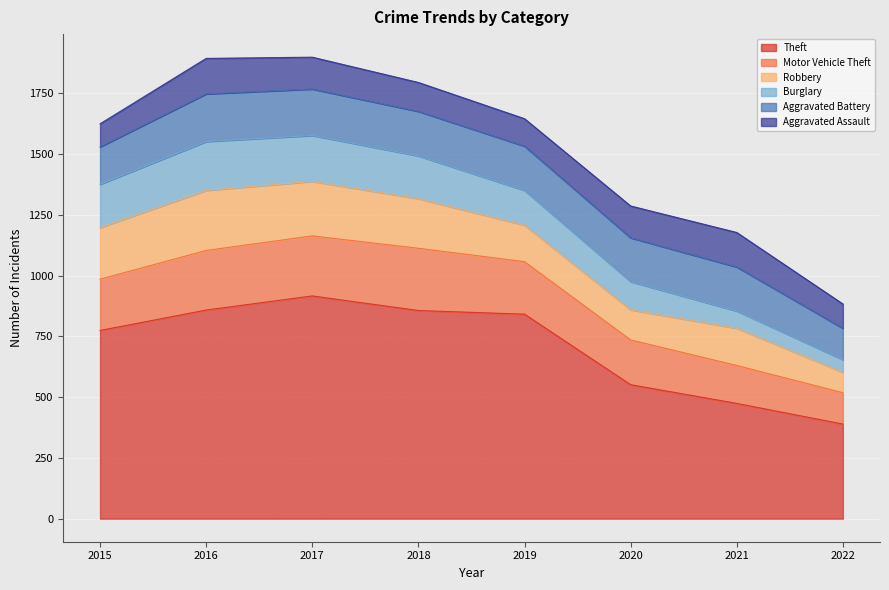

What is the total value across all series at 2015?

1624